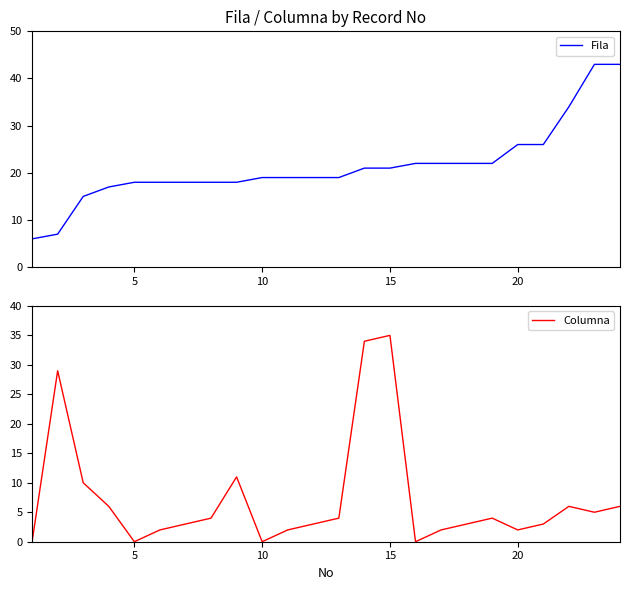

The Fila series shows 18 at 5. True or false?

True